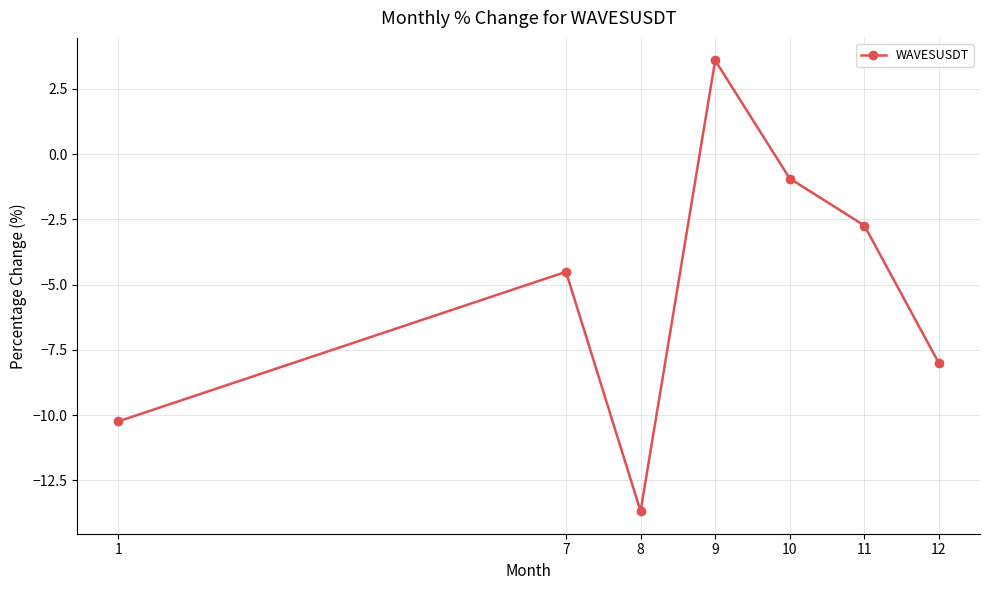

Where is the first local maximum?

7